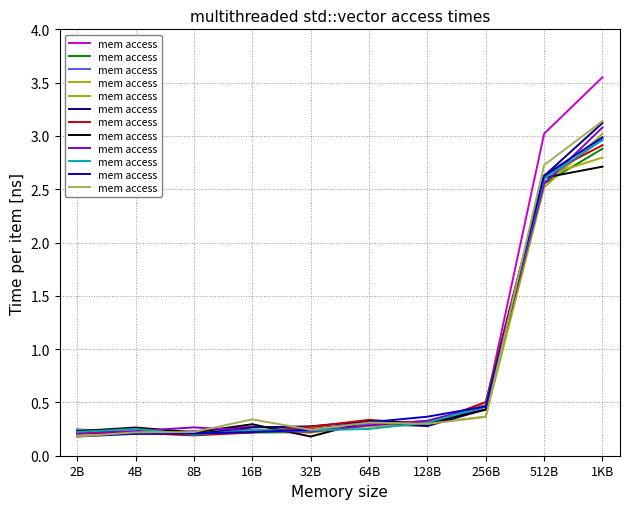

What is the label of the 8th point from the right?

8B